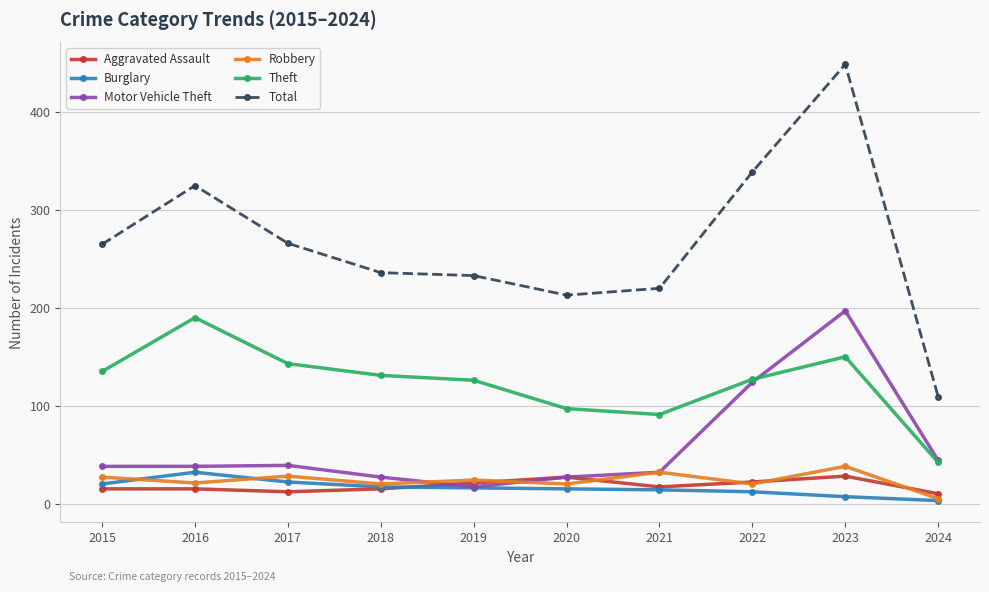

Does the chart display data point markers on the line(s)?

Yes